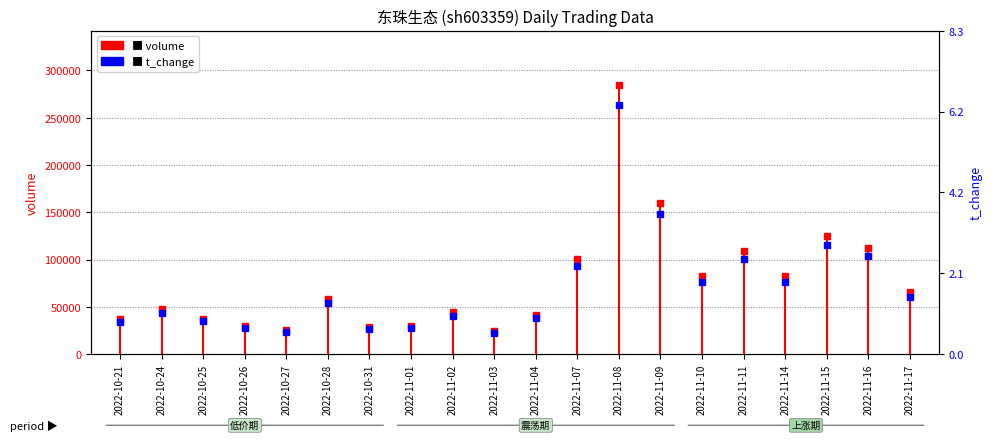

Where is the data nearest to the value 3?

2022-11-15